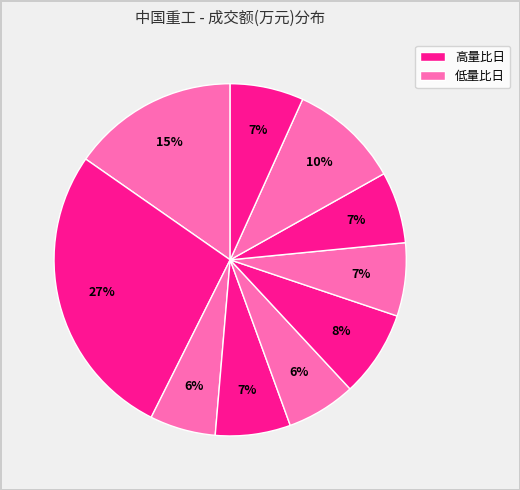

Count the number of slices in the pie.

10